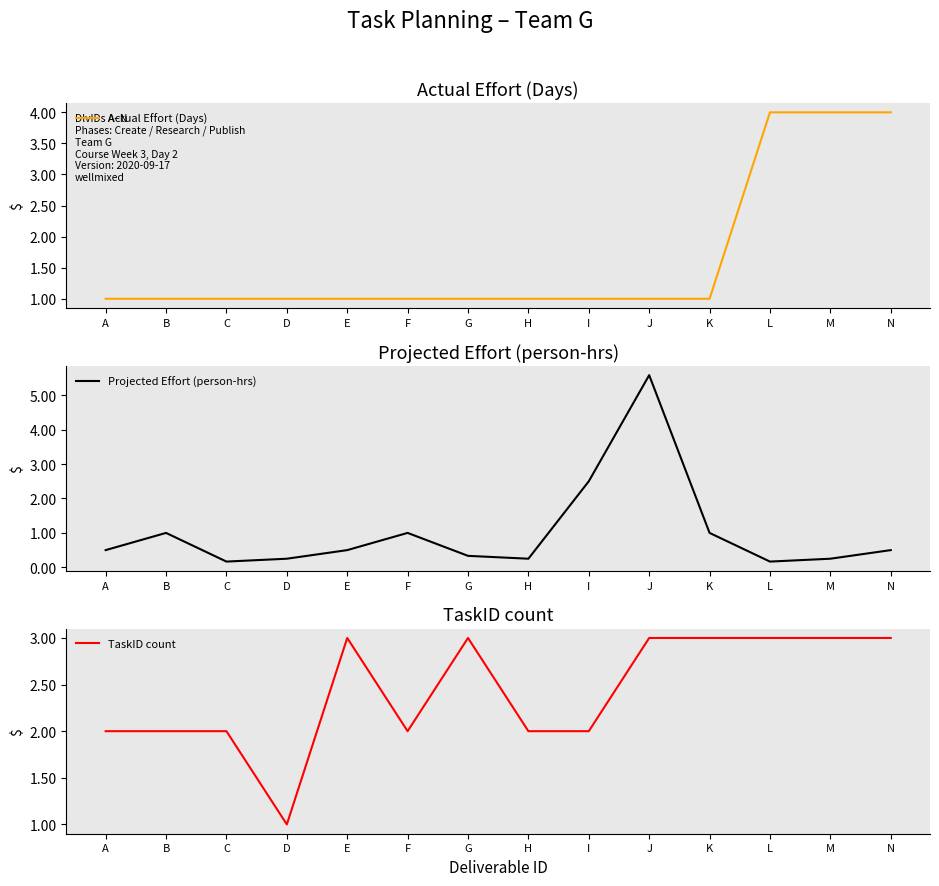

Count the number of data series in this chart.

3